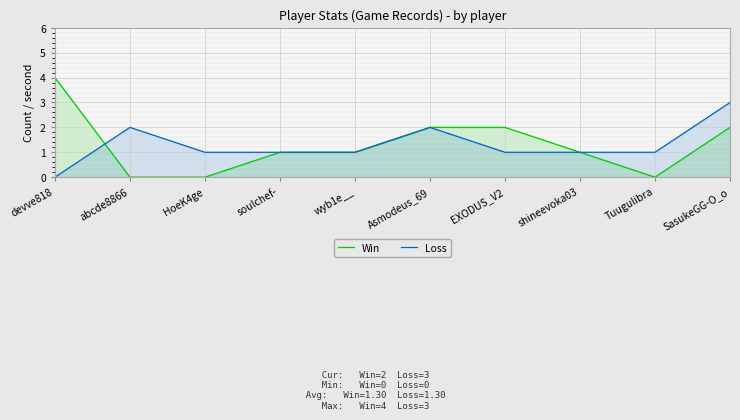

What is the label of the 2nd point from the right?

Tuugulibra